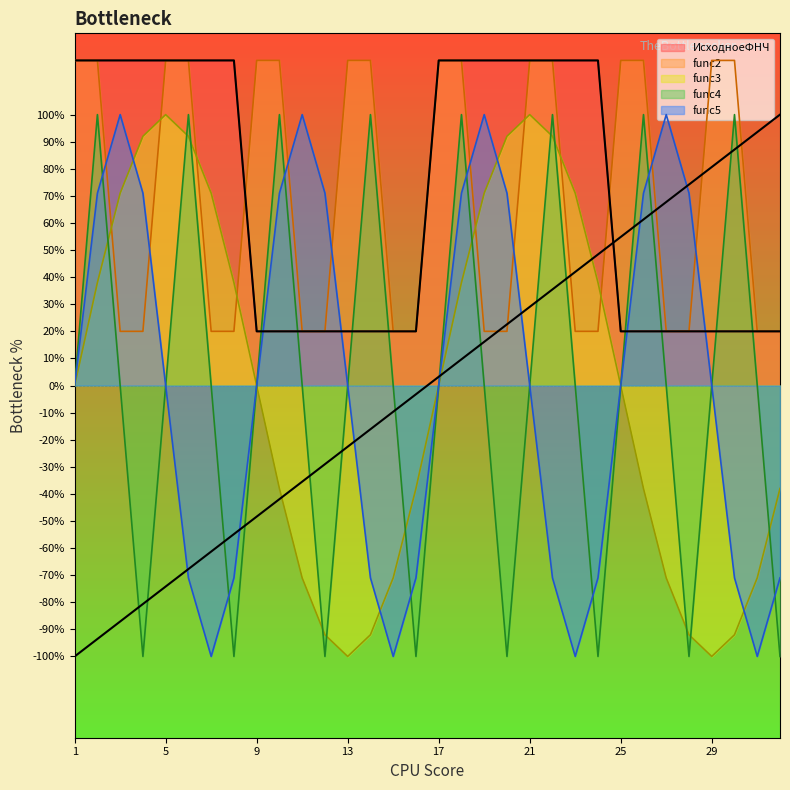

What is the difference between the func4 values at 3 and 22?

100